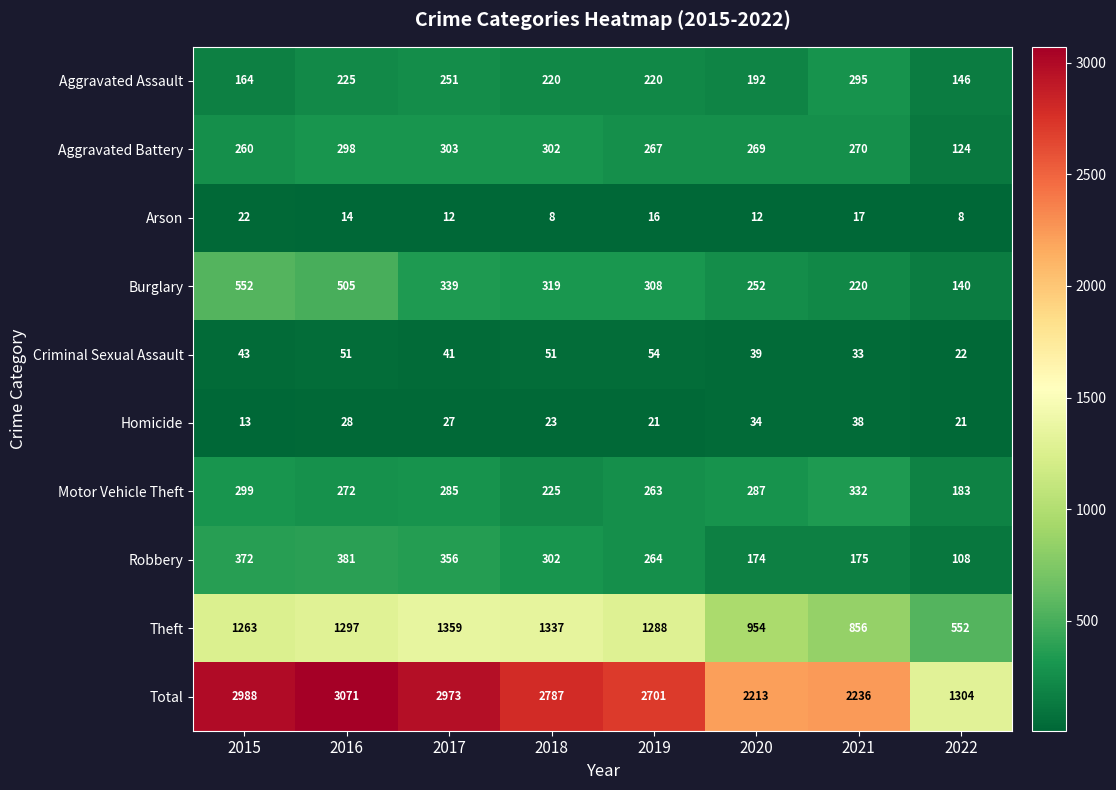

What is the difference between the highest and lowest values at 2019?

2685